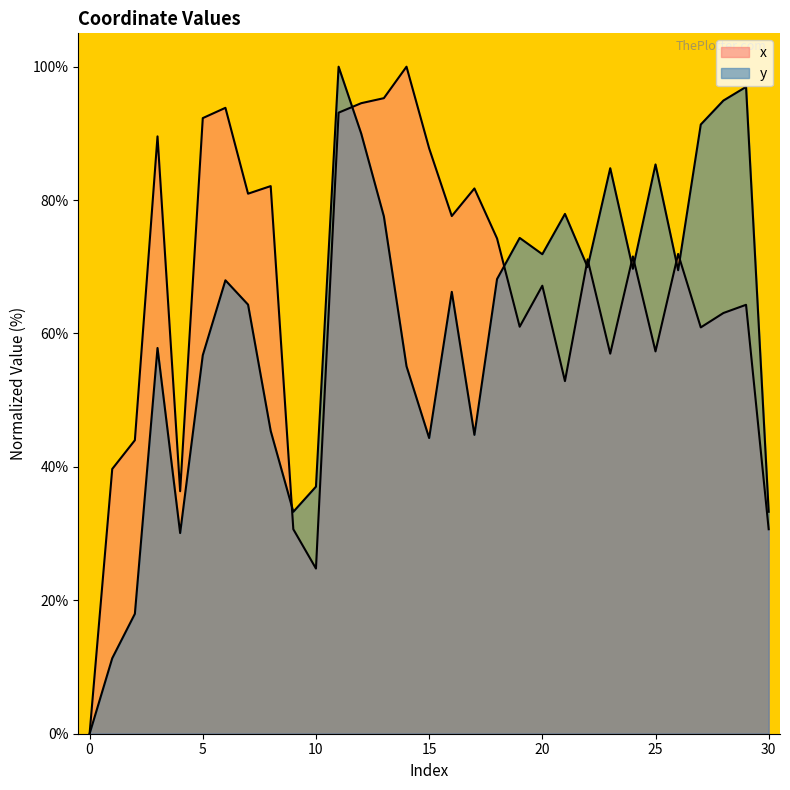

How many interior local valleys does the x series have?

9